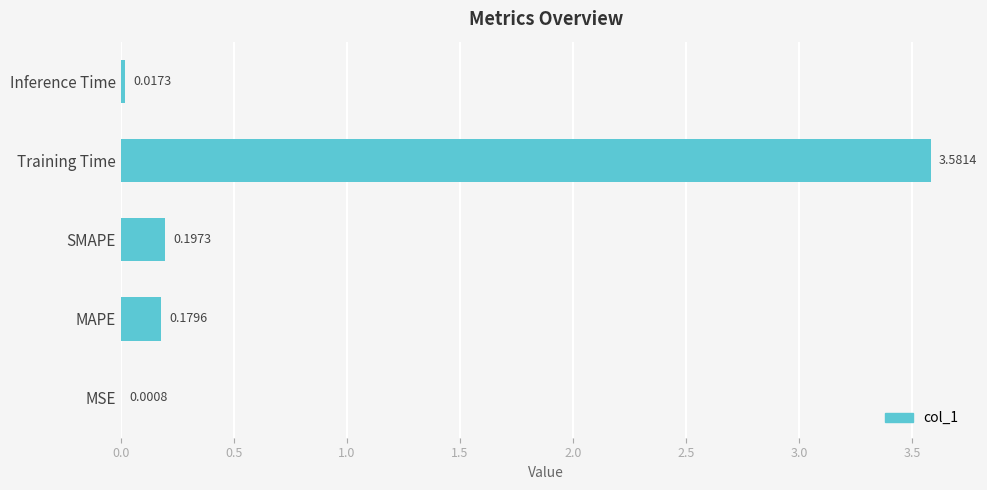

Which label corresponds to the largest value in the chart?

Training Time